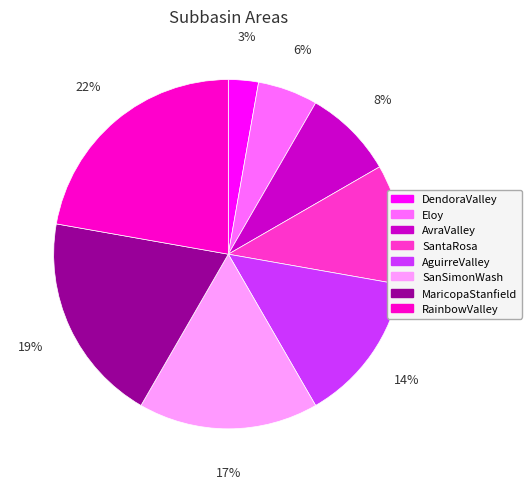

Between MaricopaStanfield and SanSimonWash, which is larger?

MaricopaStanfield